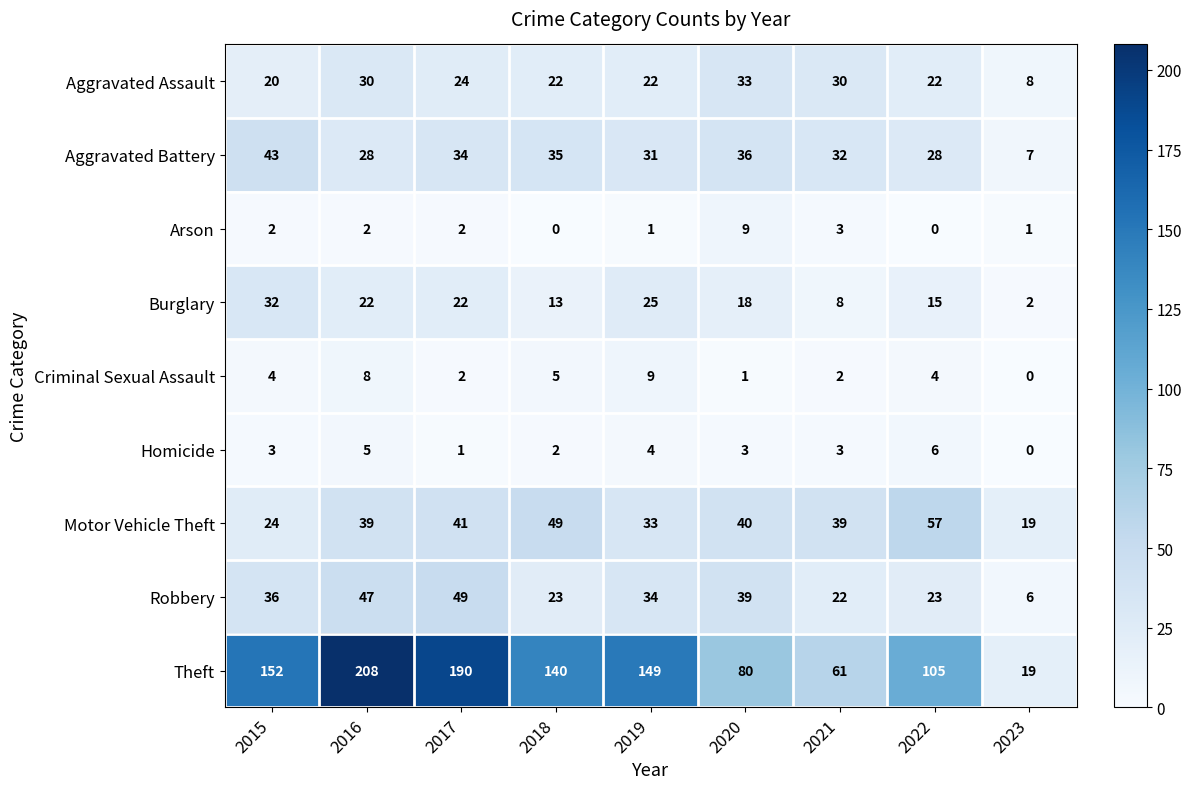

What is the sum of the Aggravated Assault values at 2023 and 2015?

28